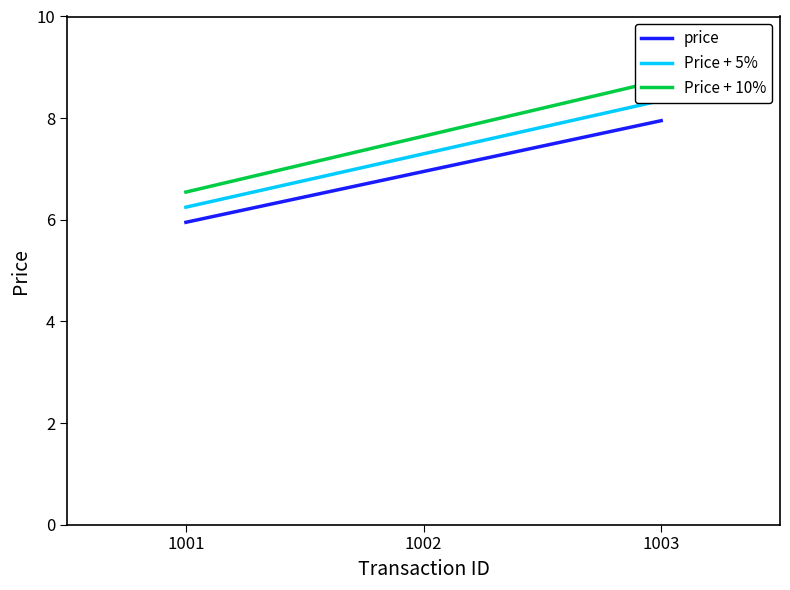

List the series in order of their peak value, lowest first.

price, Price + 5%, Price + 10%